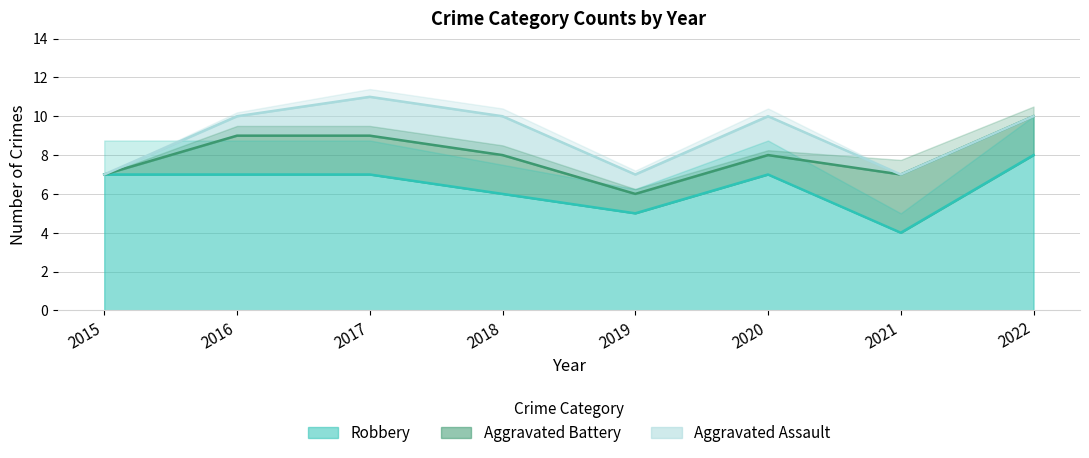

At which category does Aggravated Assault reach its first local valley?

2019